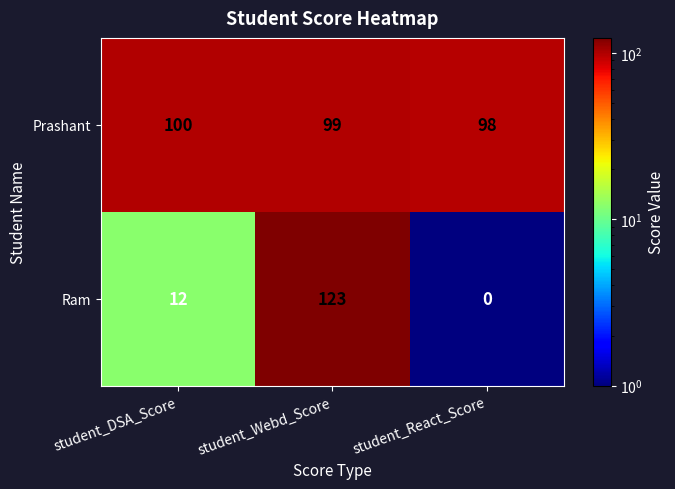

At which label is Ram closest to 61?

student_DSA_Score